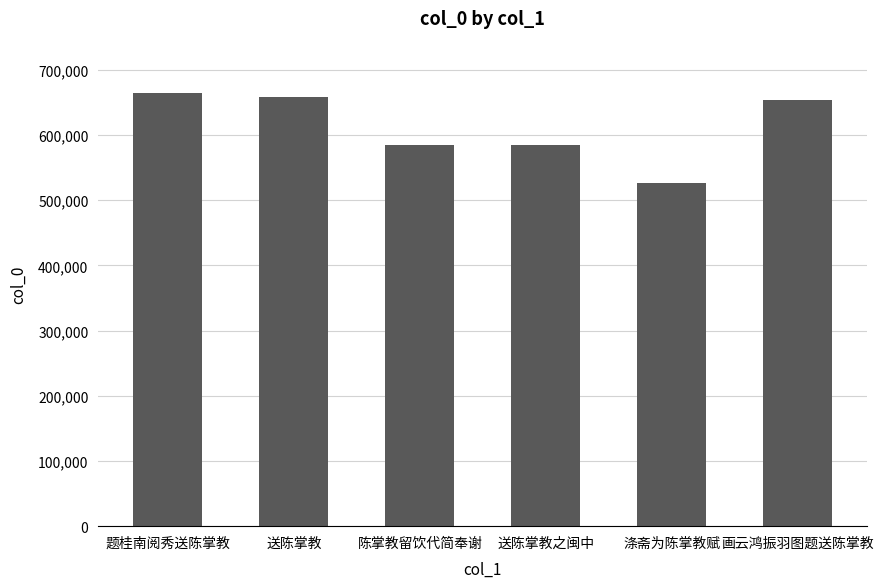

At which category does the chart reach its peak across all series?

题桂南阅秀送陈掌教